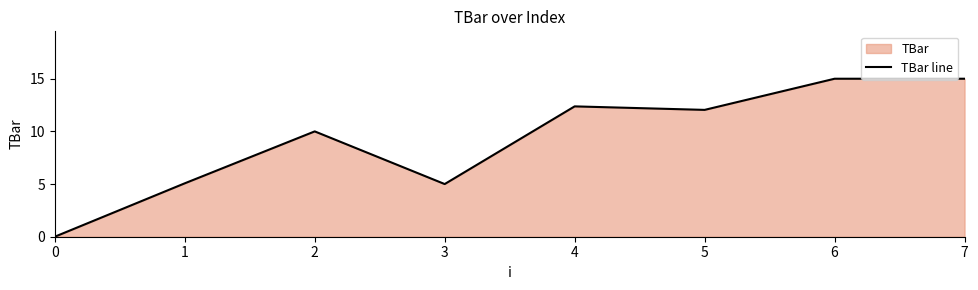

Does the chart have visible grid lines?

No